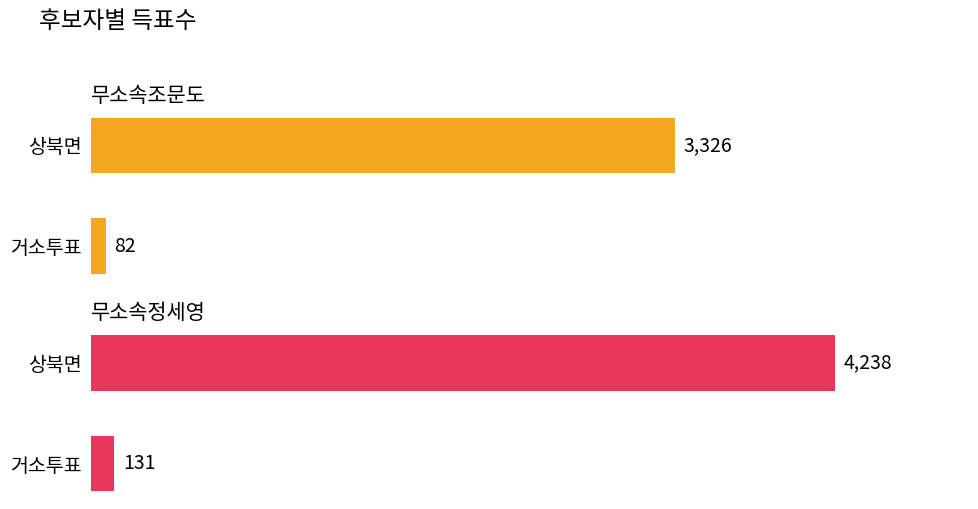

Which series has the widest spread of values?

무소속정세영